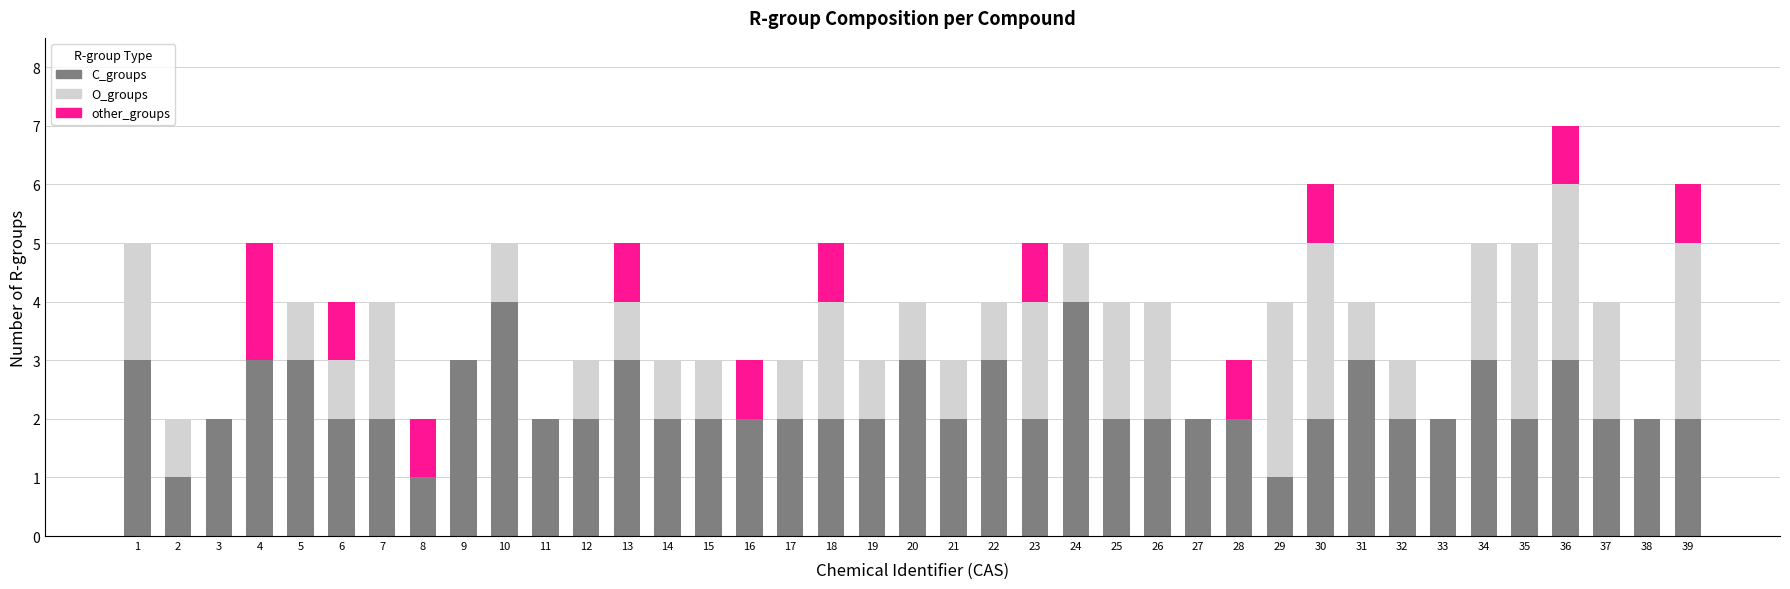

At which category is the sum across all series the highest?

36